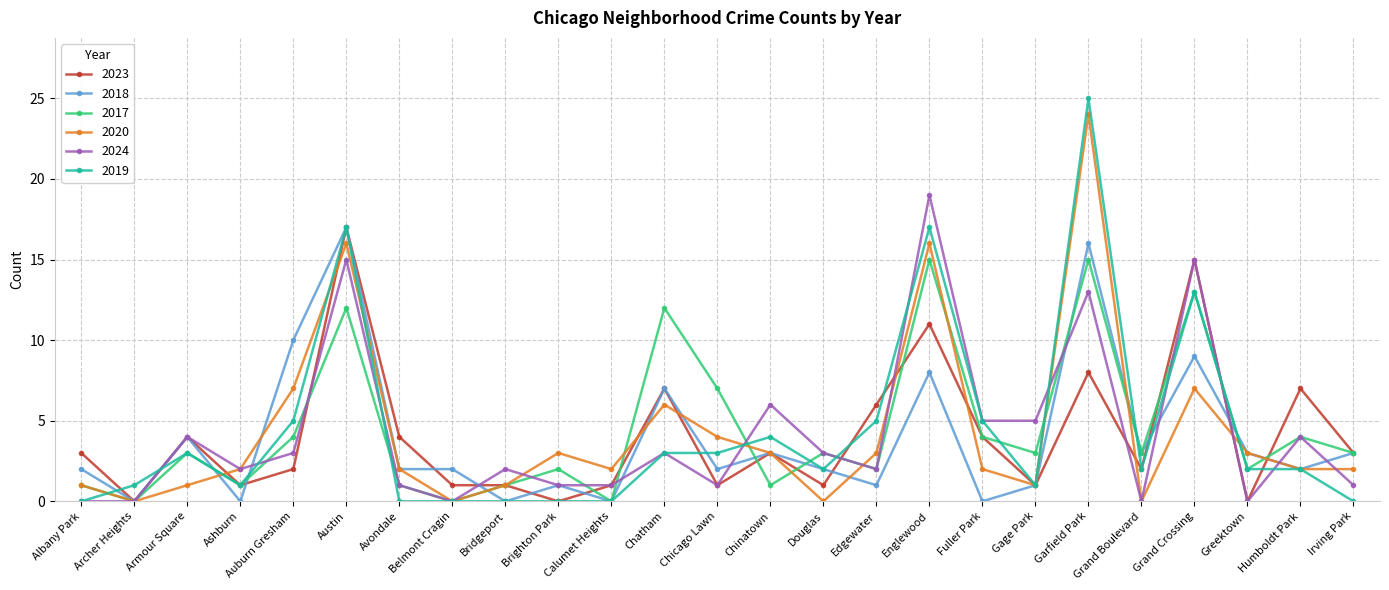

Where do 2019 and 2020 first cross each other?

Albany Park and Archer Heights